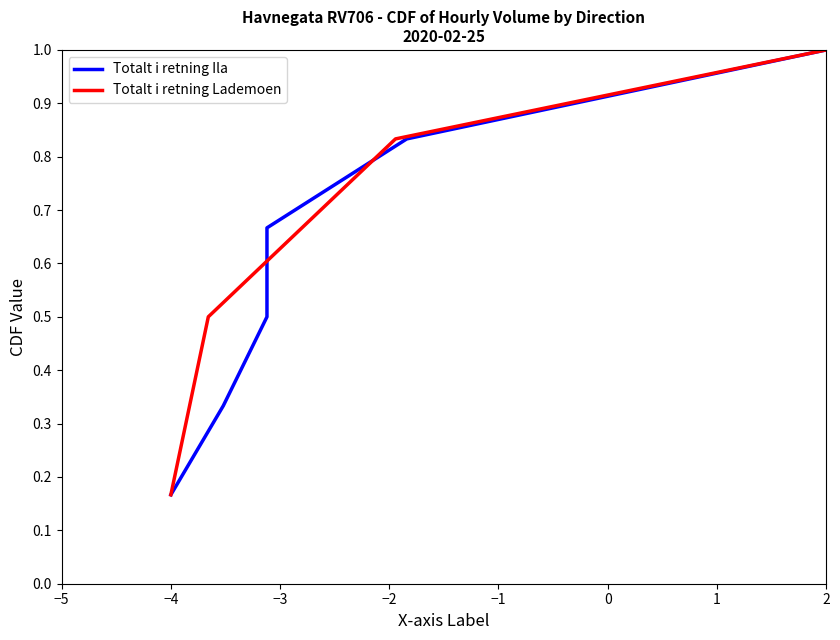

How many categories are shown in the chart?

6